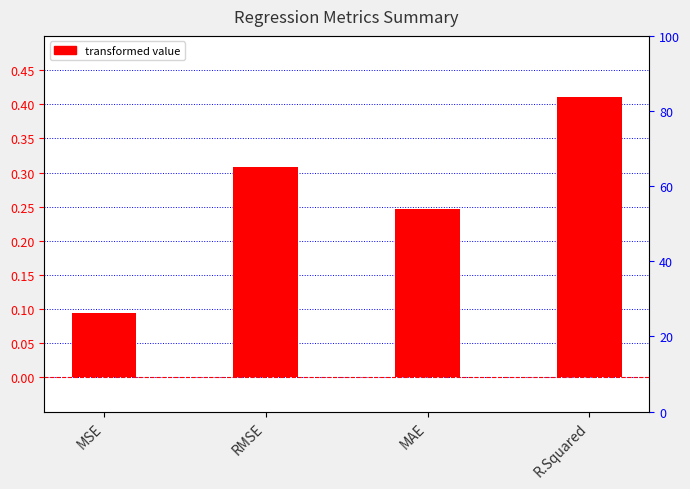

What is the minimum value shown in the chart?

0.1